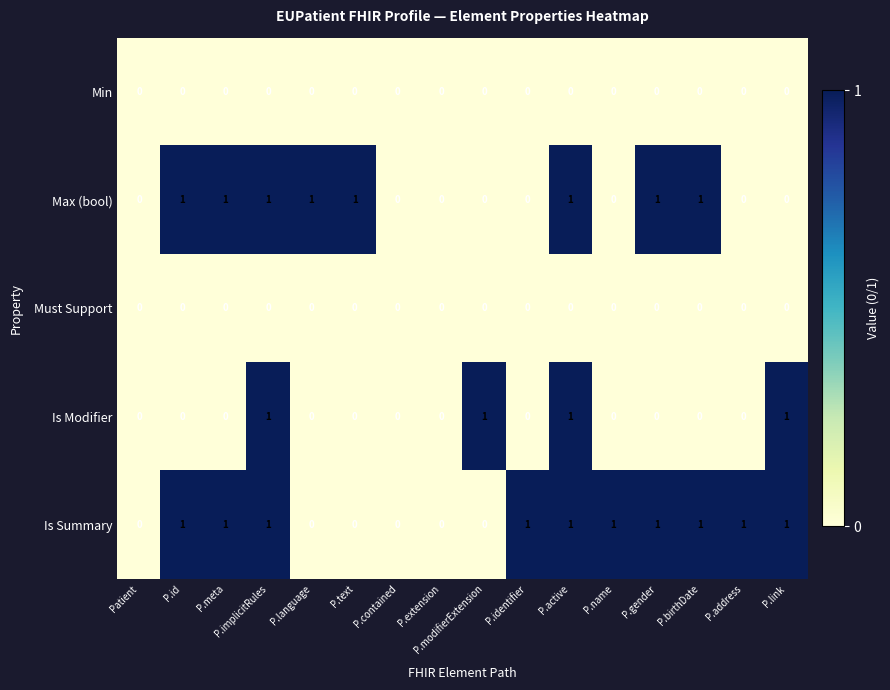

The Max (bool) series shows 0 at P.meta. True or false?

False